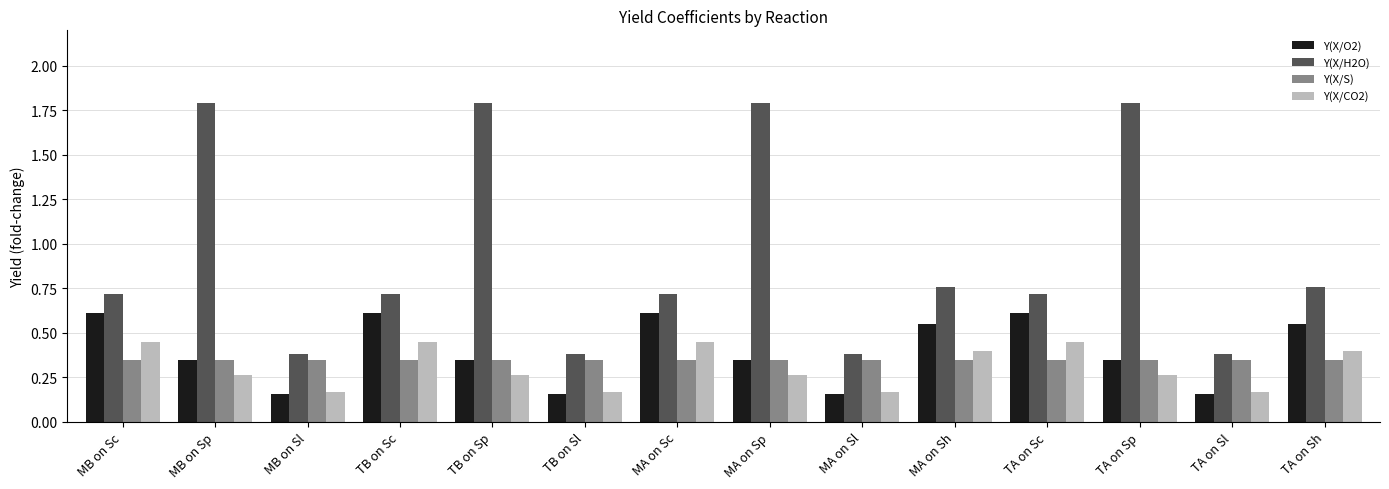

What is the label of the 8th bar from the left?

MA on Sp